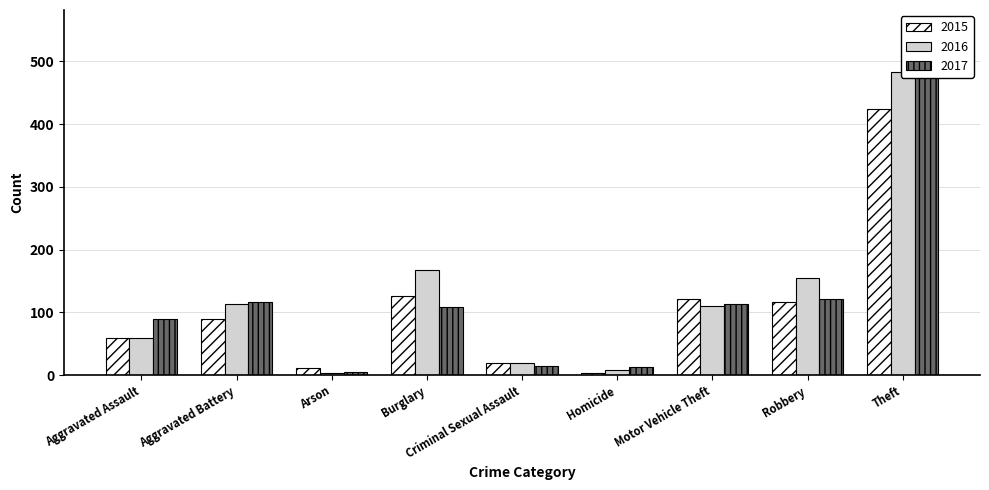

Does the chart contain any negative values?

No